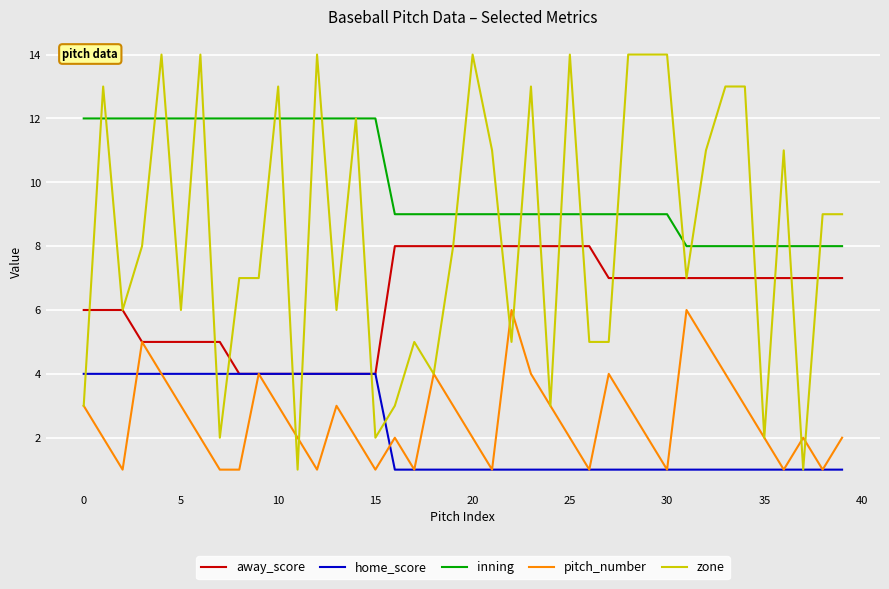

Which series has the widest spread of values?

zone